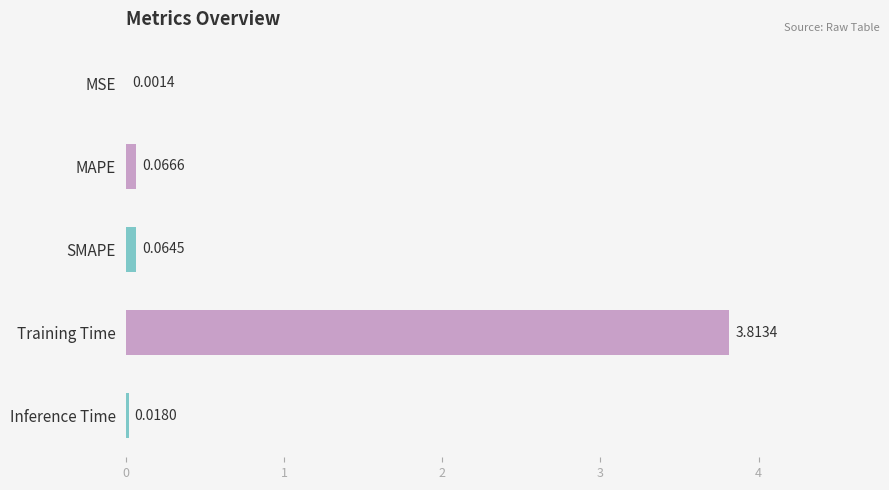

Between SMAPE and Inference Time, which is larger?

SMAPE